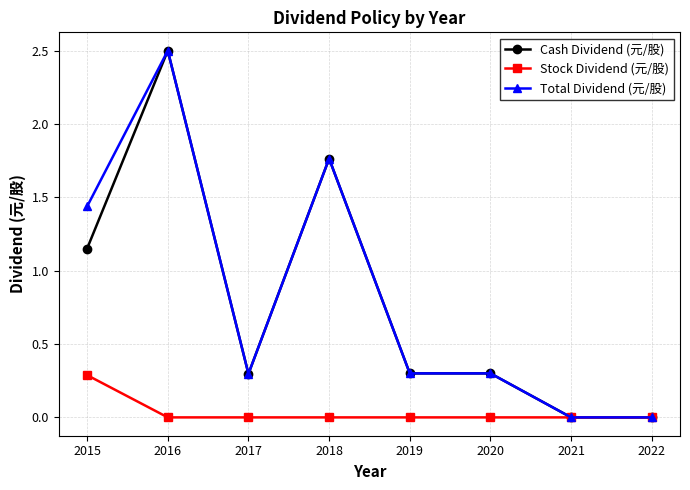

Read the Cash Dividend (元/股) value at 2019.

0.3